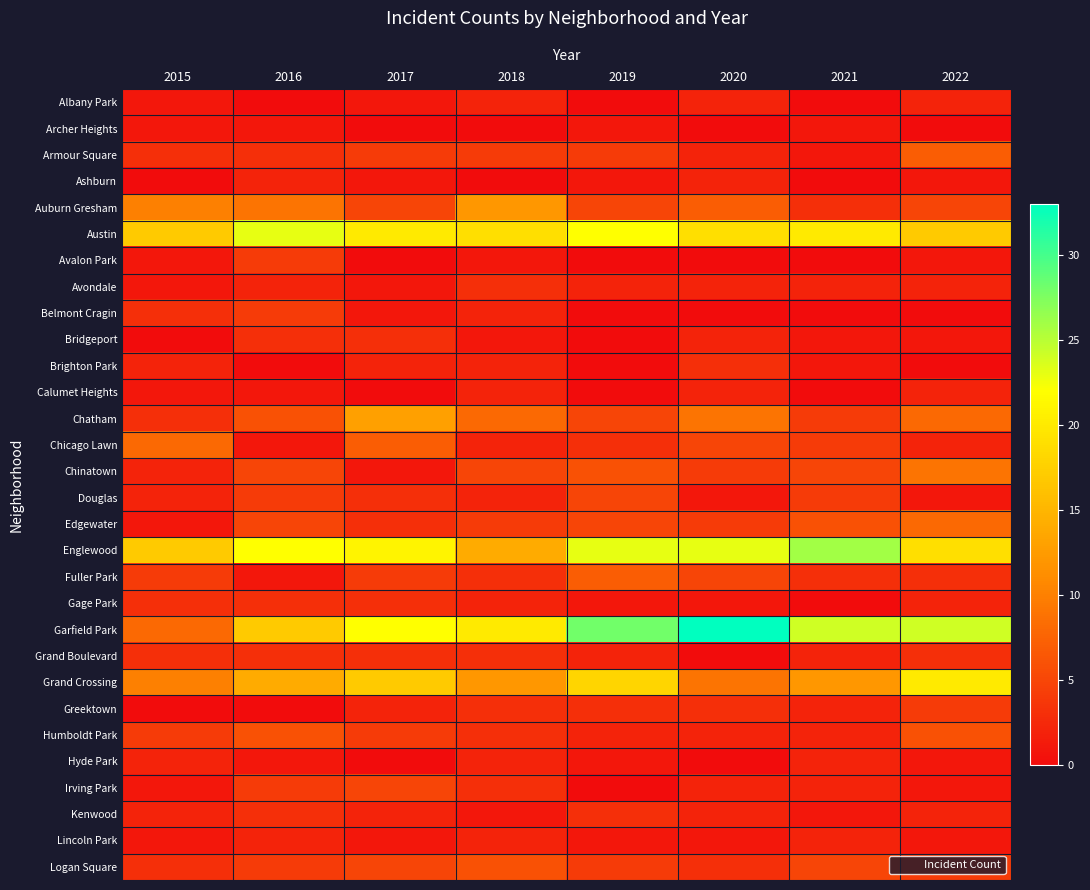

Which series has the largest range (max minus min)?

Garfield Park